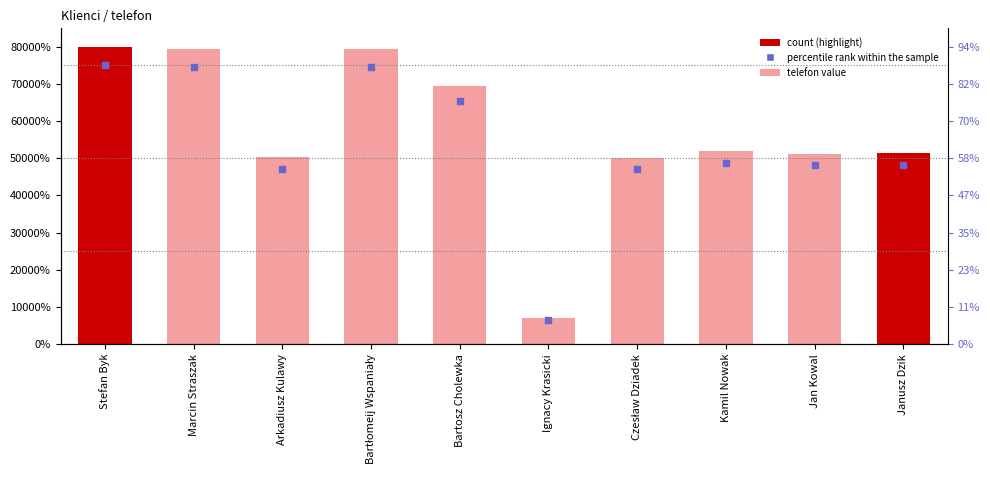

At how many categories does at least one series exceed 319265739?

9